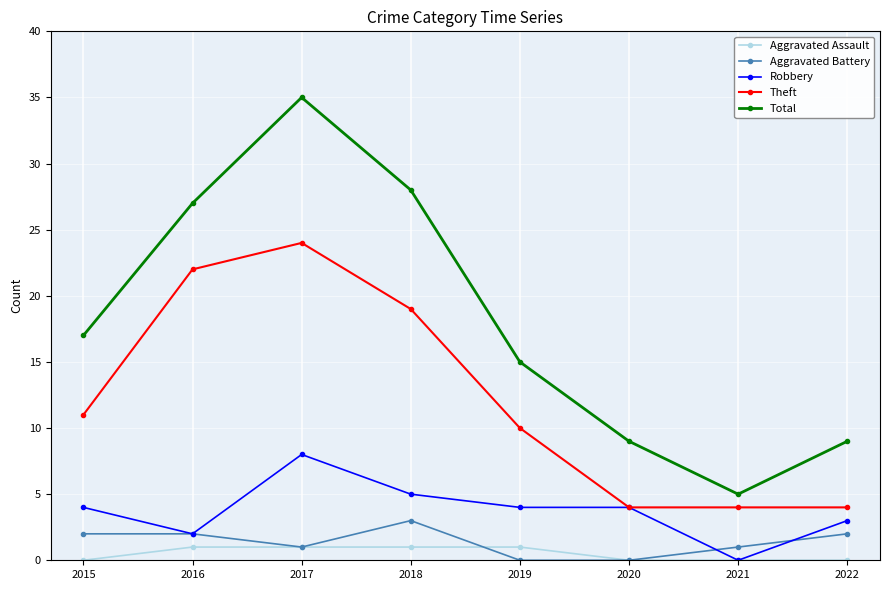

At how many categories does at least one series exceed 34?

1